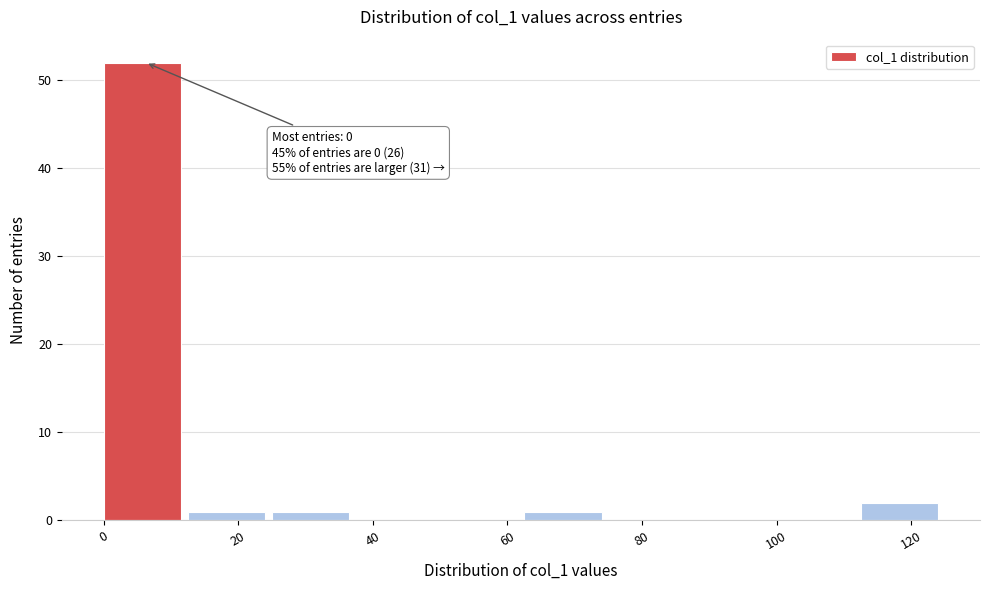

Over which range of the x-axis is the bar tallest?

0.0 to 12.5